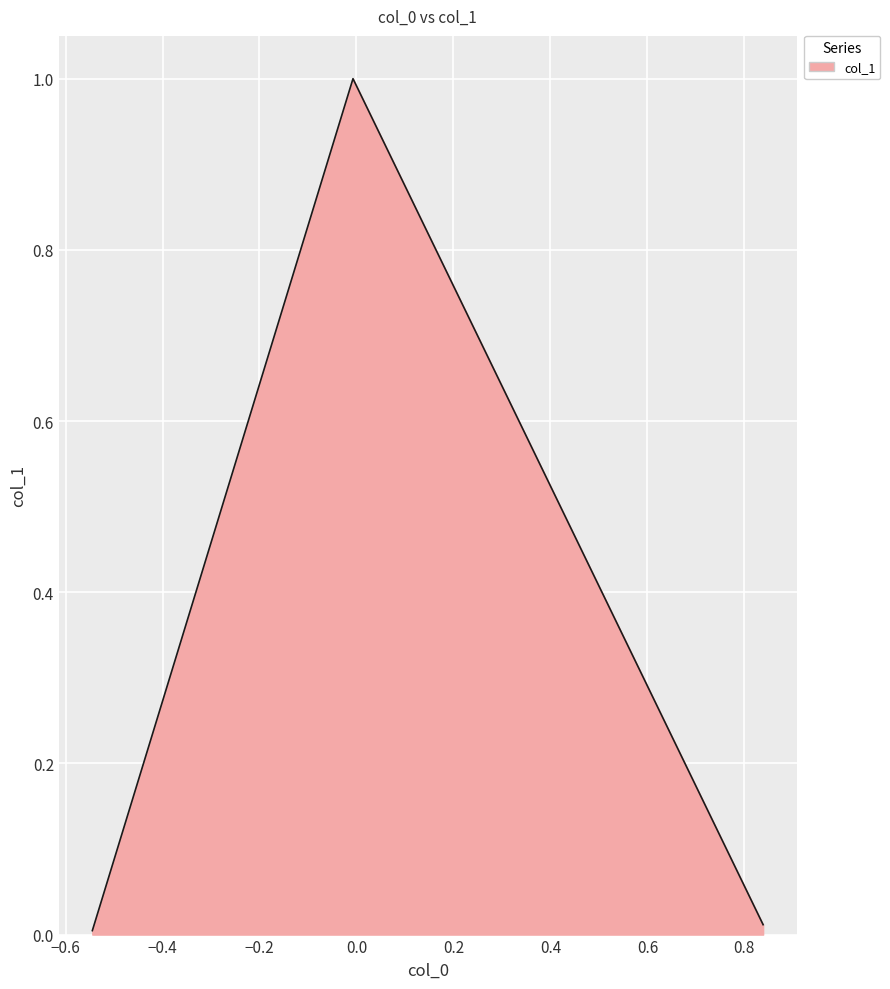

What is the sum of all values?

1.0